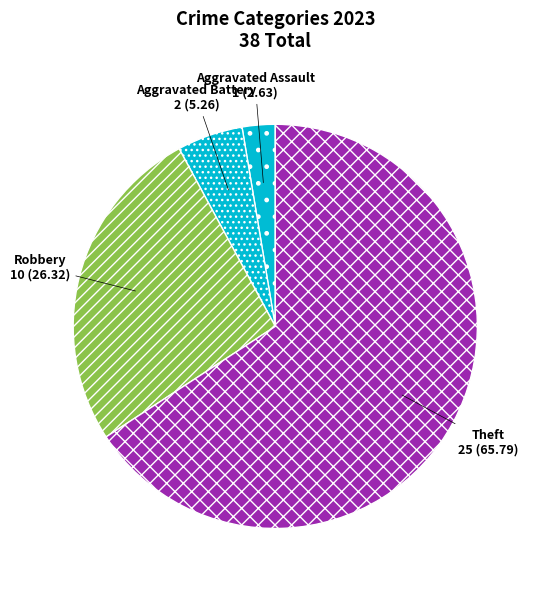

Do Robbery and Aggravated Assault together represent more than half of the pie?

No